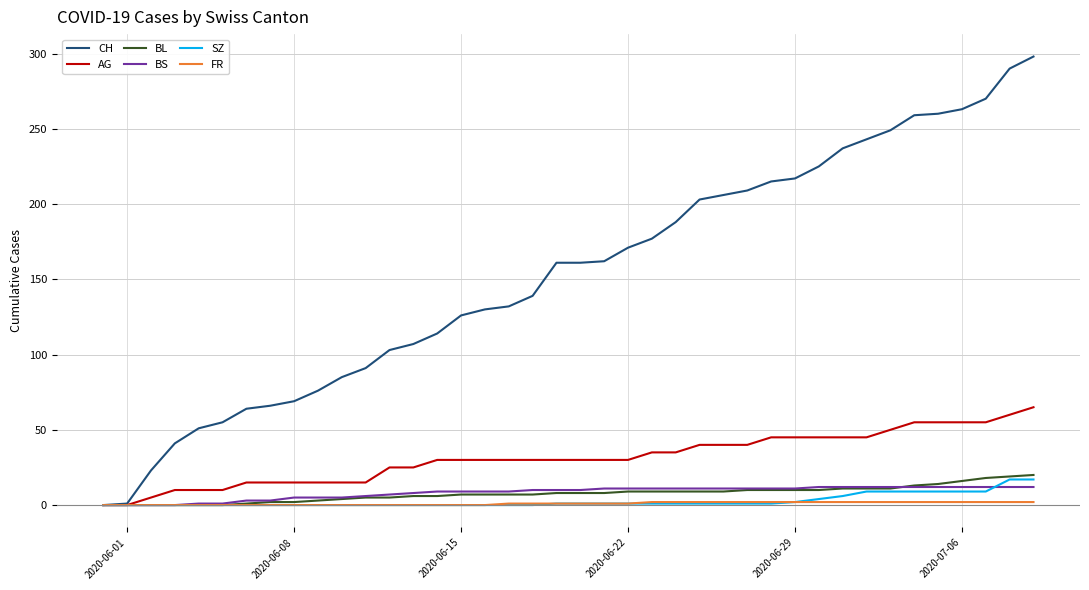

What are all the series names shown in the legend?

CH, AG, BL, BS, SZ, FR